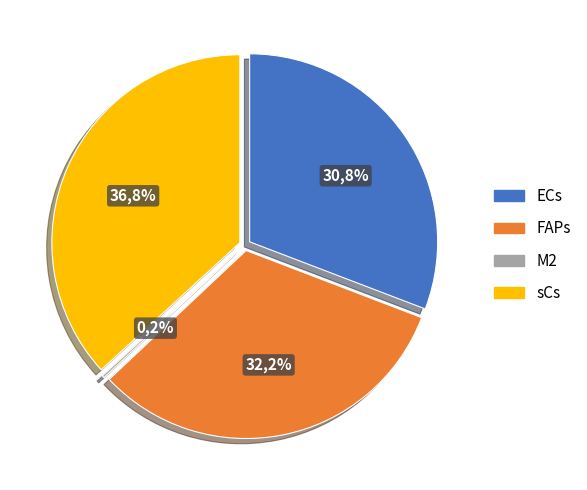

True or false: ECs accounts for 31% of the total.

True